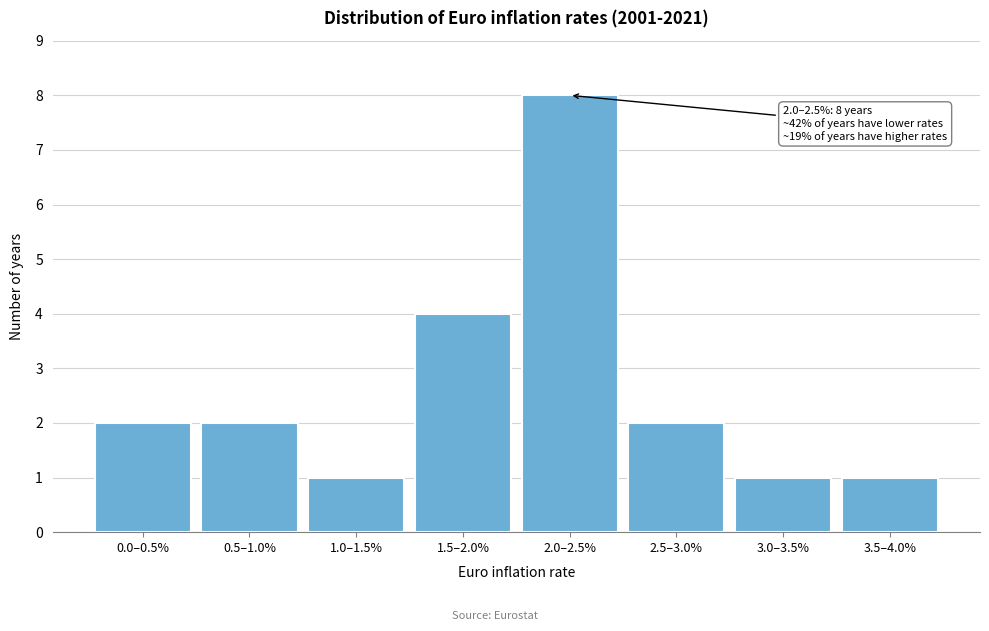

Reading left to right, extract all data points from this chart.

0.0–0.5%=2	0.5–1.0%=2	1.0–1.5%=1	1.5–2.0%=4	2.0–2.5%=8	2.5–3.0%=2	3.0–3.5%=1	3.5–4.0%=1